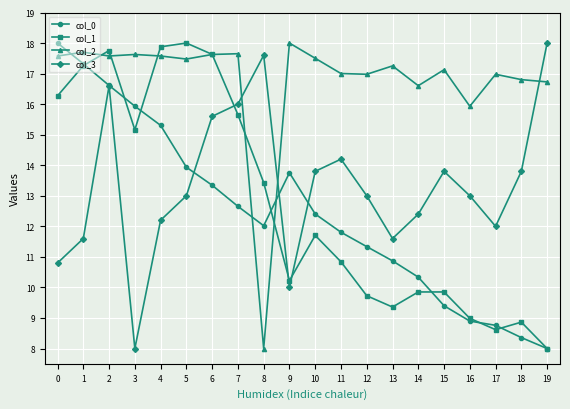

At which label does col_3 first exceed 13?

2